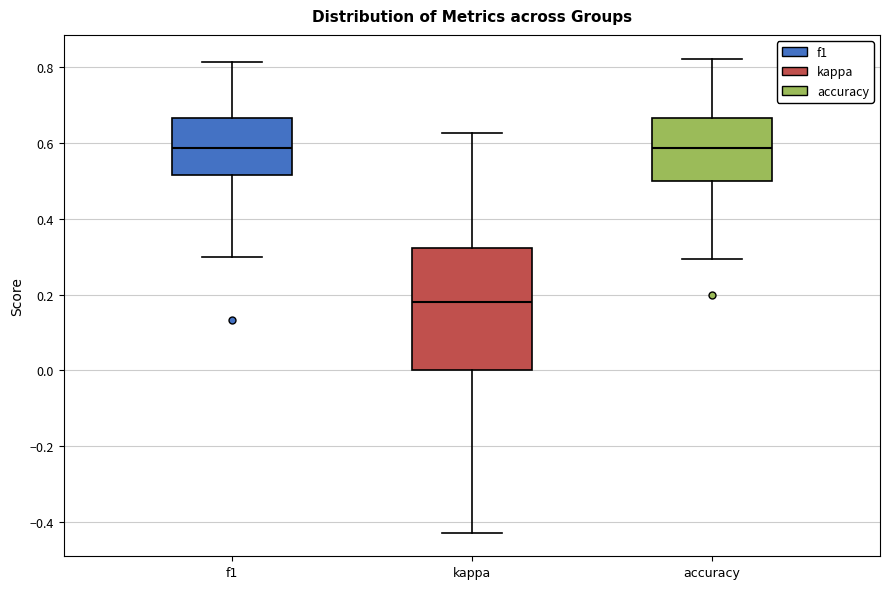

Which box is the tallest, from its lower edge to its upper edge?

kappa